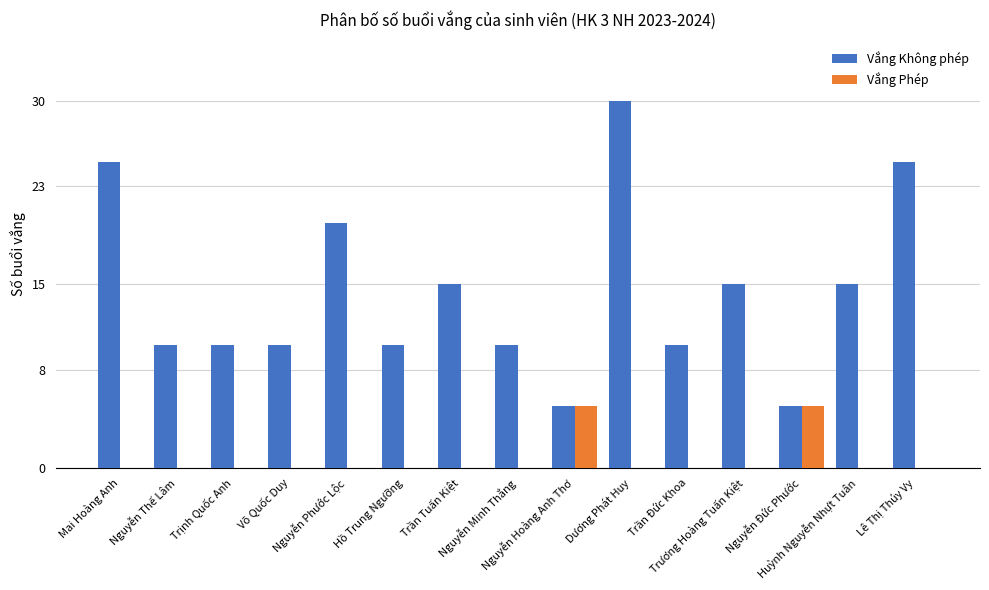

What is the average value of the Vắng Không phép series?

14